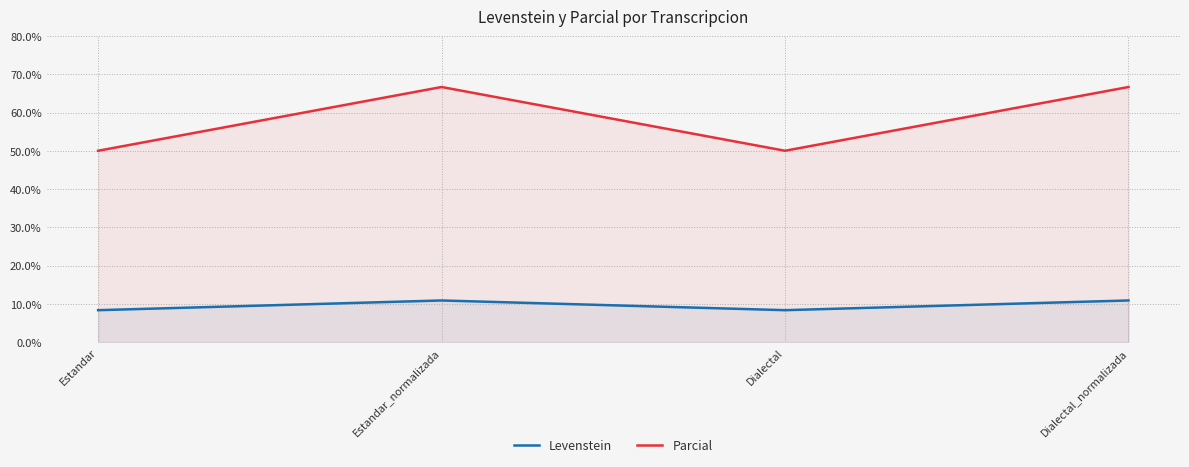

What are all the series names shown in the legend?

Levenstein, Parcial